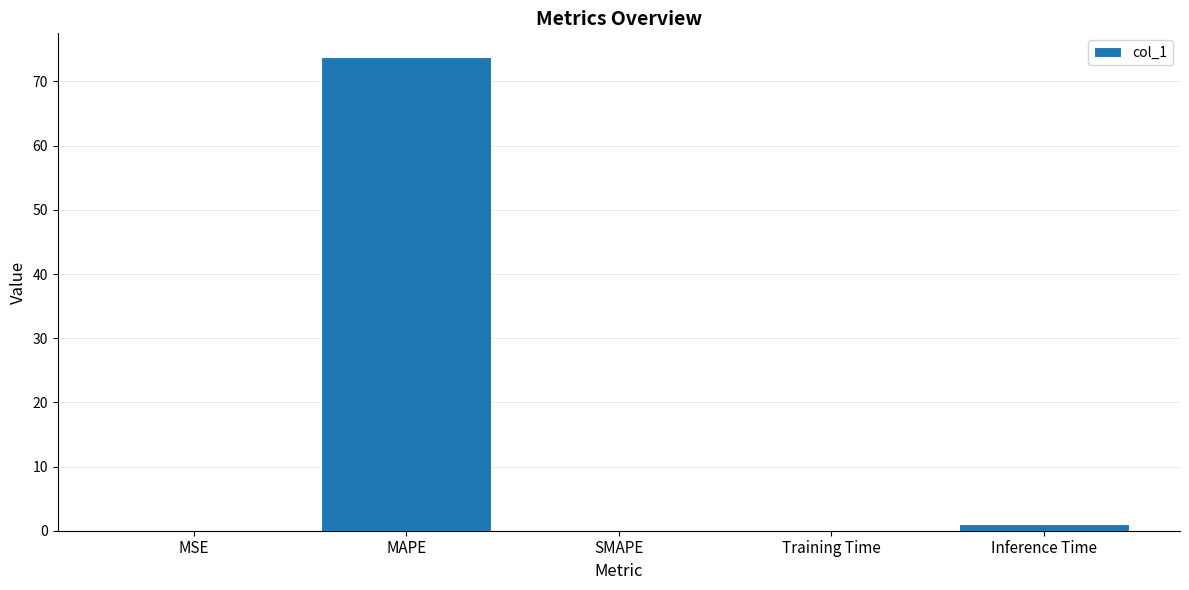

At which category does the chart reach its peak across all series?

MAPE